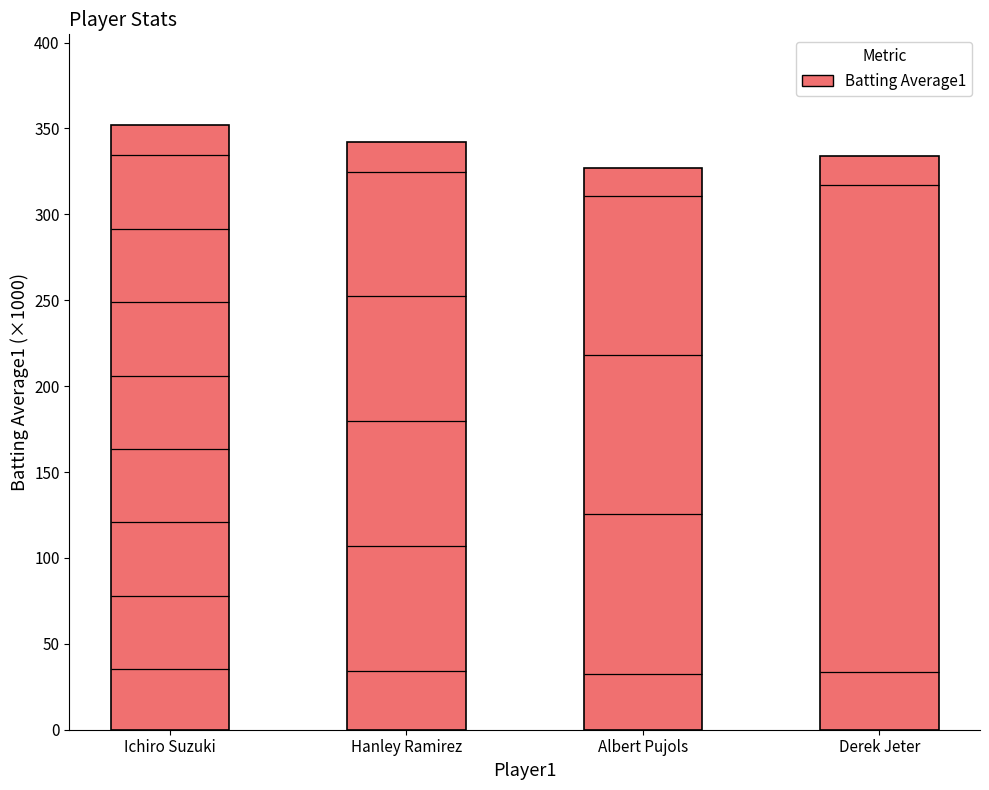

Reading right to left, what are all the values shown in this chart?

334	327	342	352